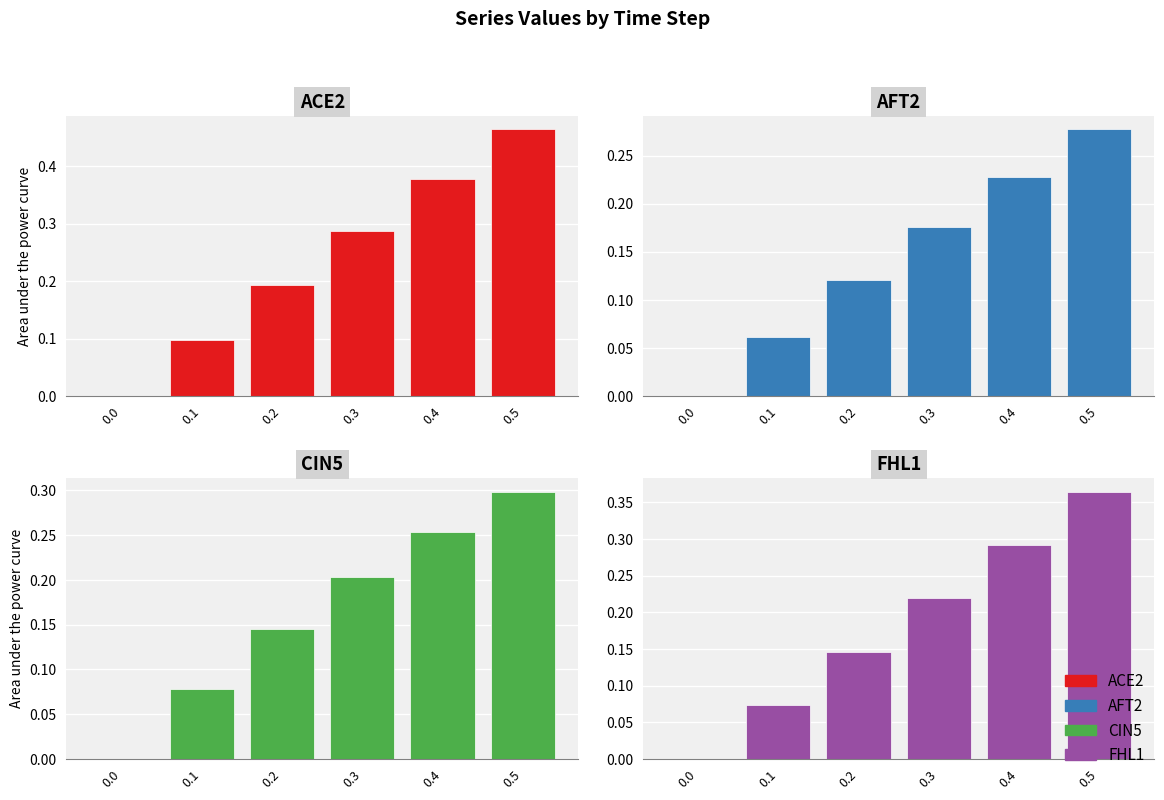

What is the highest value of the CIN5 series?

0.3